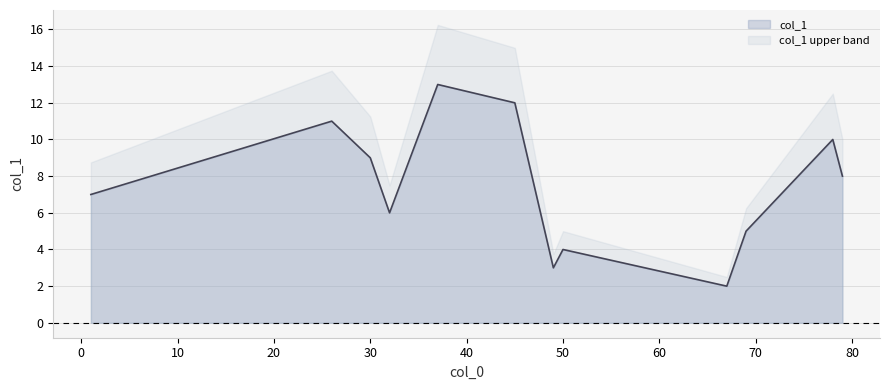

Which series has the largest total across all categories?

col_1 upper band